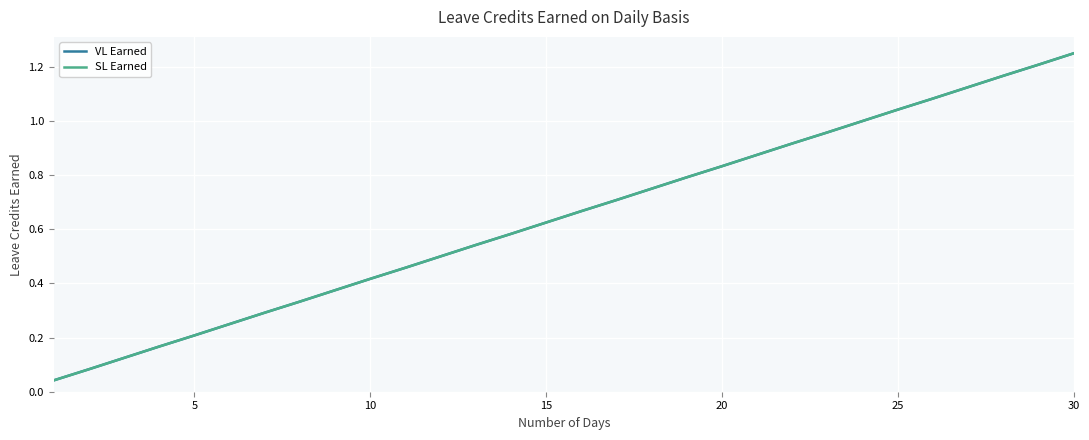

Does the chart have visible grid lines?

Yes